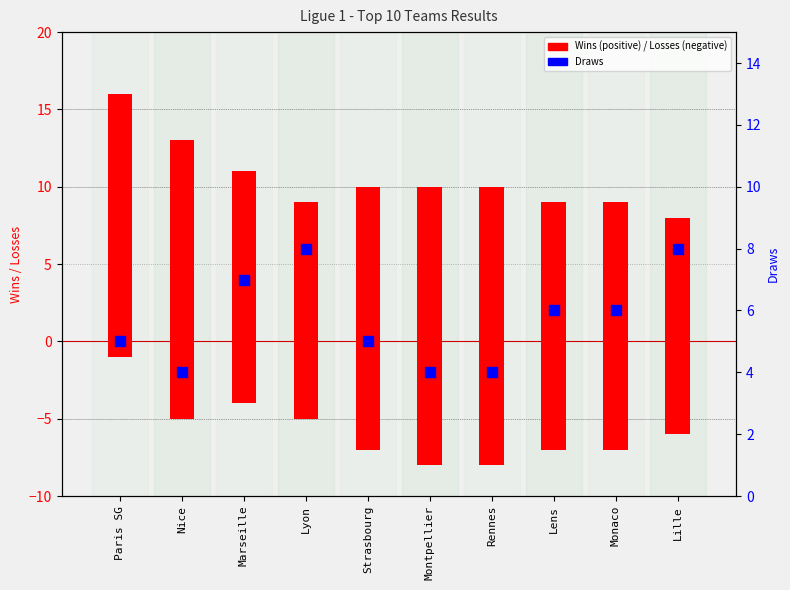

Which series reaches the maximum Y coordinate?

W (Wins)